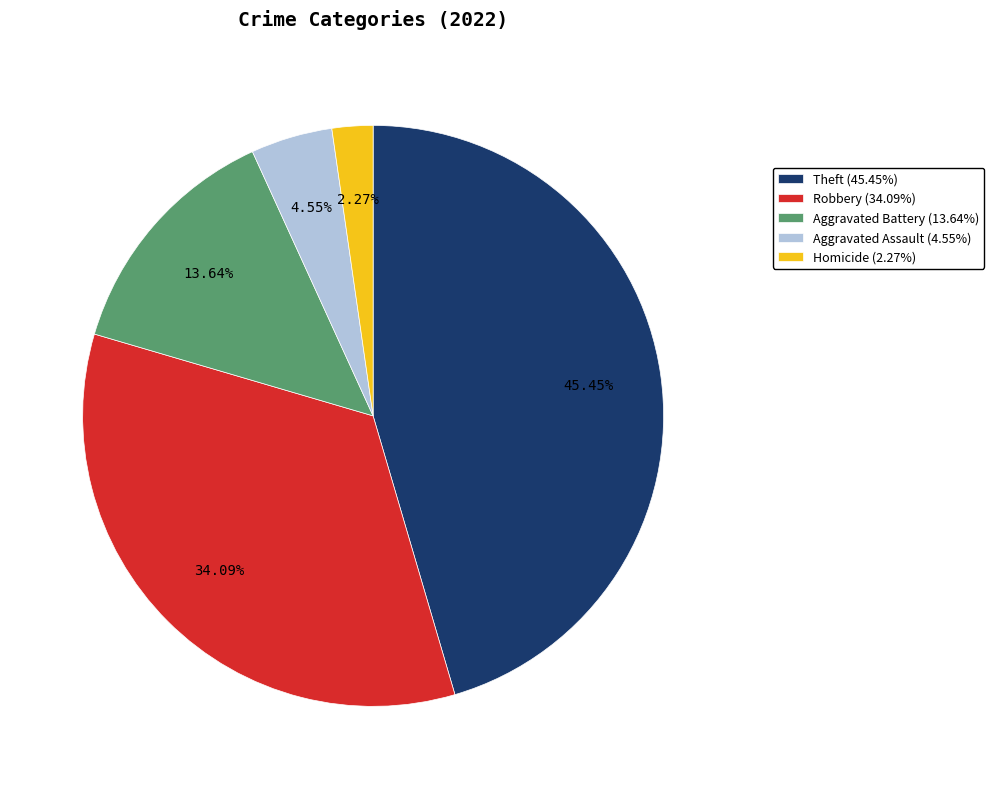

Approximately how many times larger is the value at Aggravated Battery (13.64%) compared to Robbery (34.09%)?

0.4